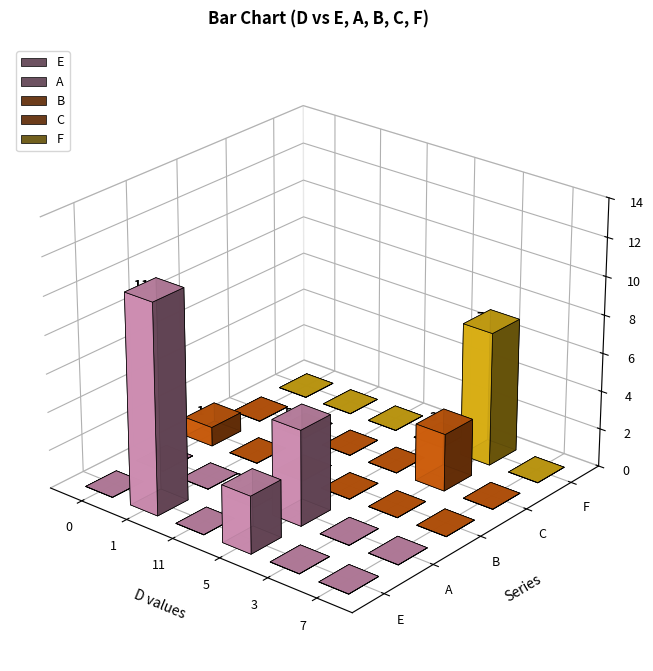

Reading left to right, what are all the values shown in this chart?

E: 0	11	0	3	0	0
A: 0	0	0	5	0	0
B: 1	0	0	0	0	0
C: 0	0	0	0	3	0
F: 0	0	0	0	7	0